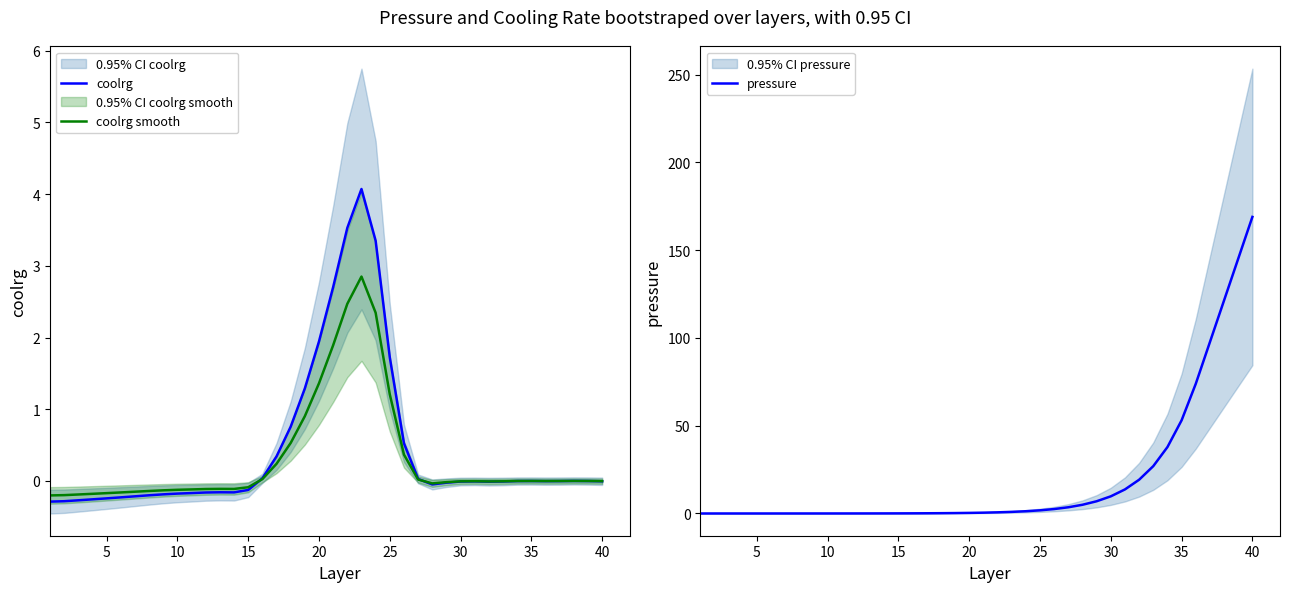

Which category has the highest value in the pressure series?

40